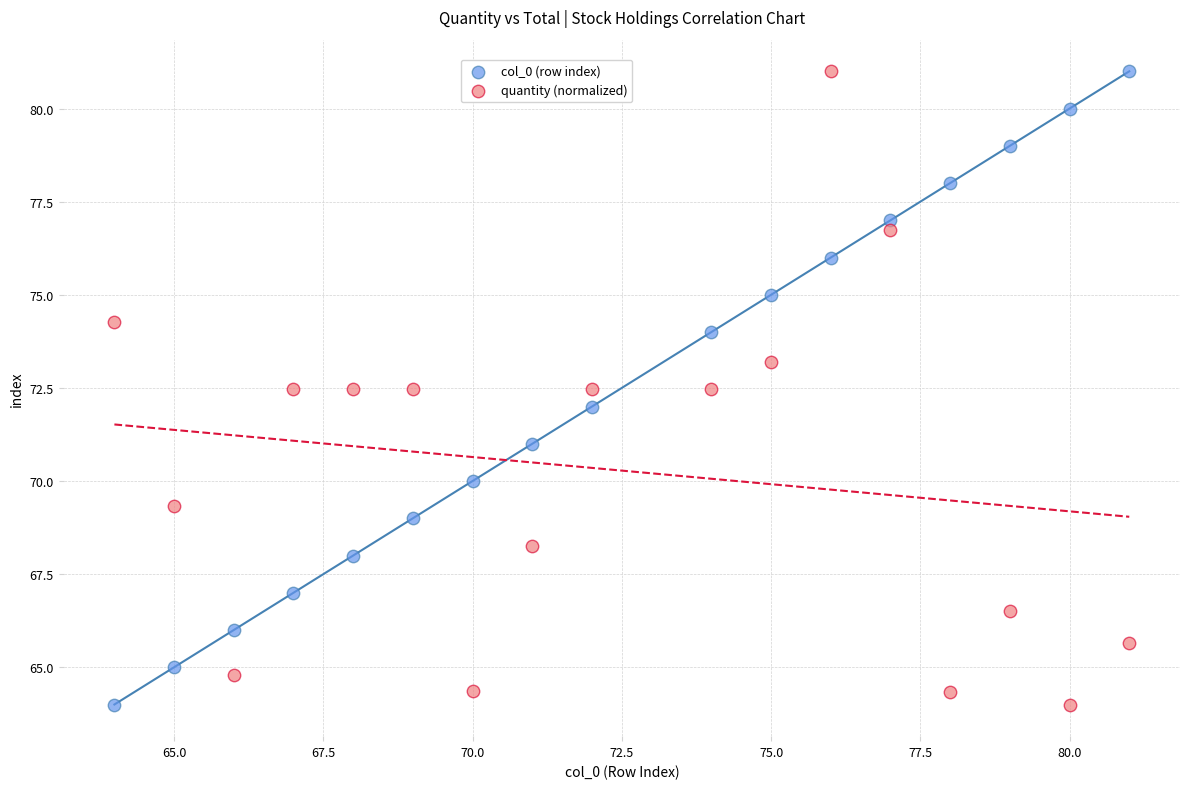

What is the X range (max minus min) for the scatter plot?

17.0